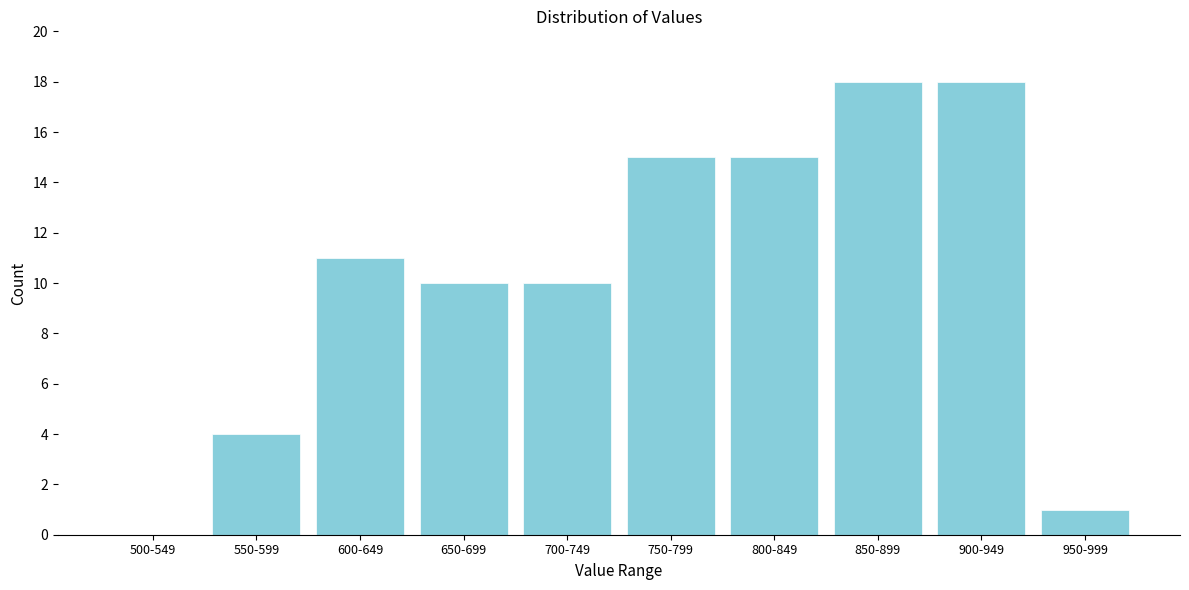

Reading left to right, extract all data points from this chart.

500-549=0	550-599=4	600-649=11	650-699=10	700-749=10	750-799=15	800-849=15	850-899=18	900-949=18	950-999=1